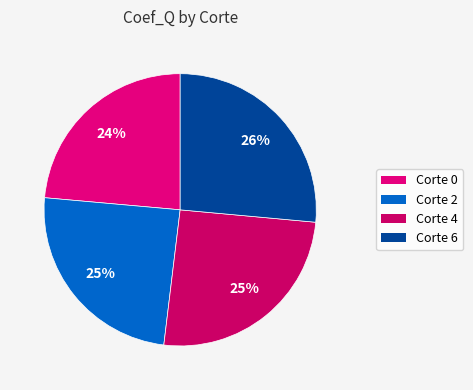

Does any single category account for the majority?

No